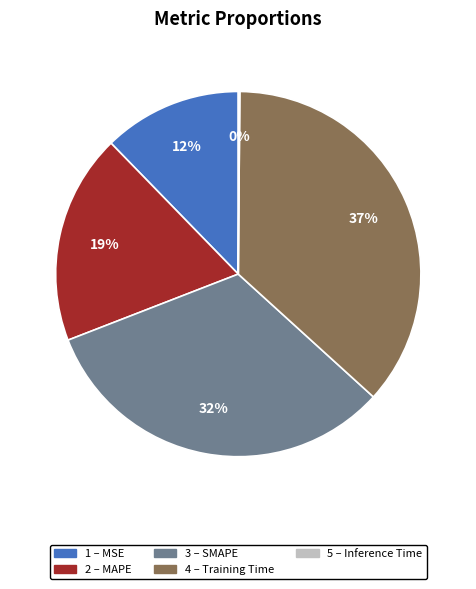

Is there any slice that represents more than half of the pie?

No